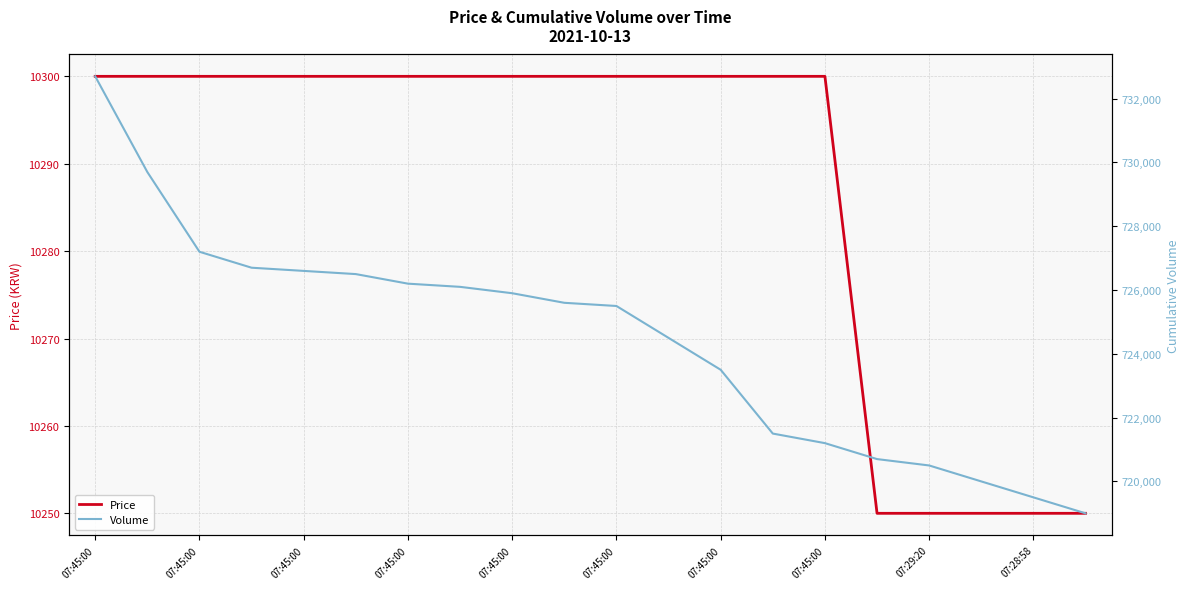

List the series in order of their peak value, lowest first.

Price, Volume